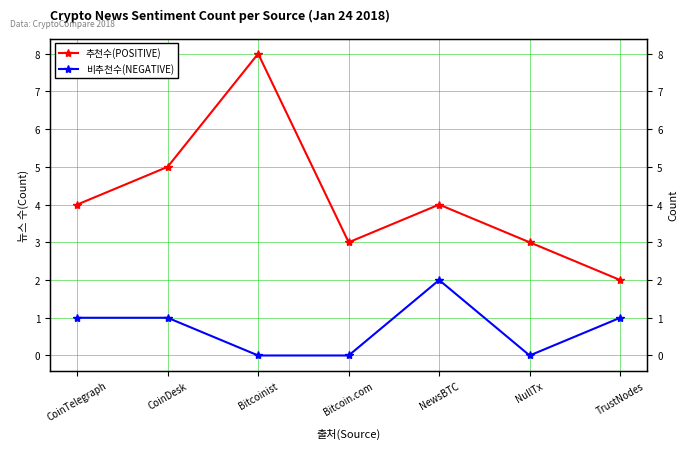

Which series has the largest range (max minus min)?

추천수(POSITIVE)